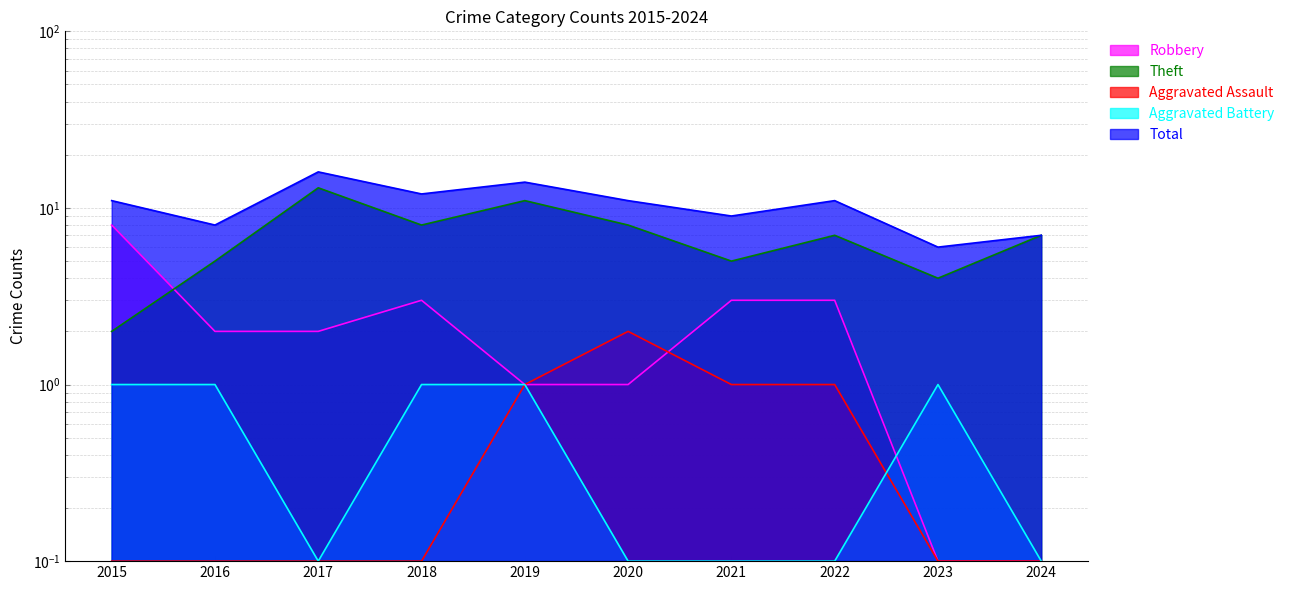

What is the difference between the highest and lowest values at 2015?

10.9